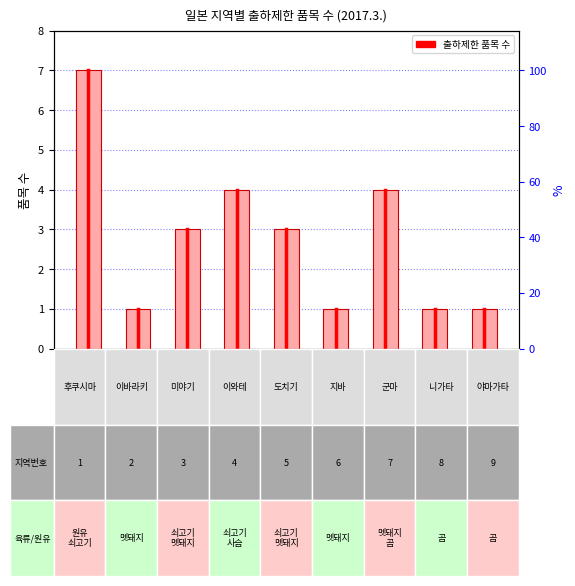

Approximately how many times larger is the value at 미야기 compared to 니가타?

3.0